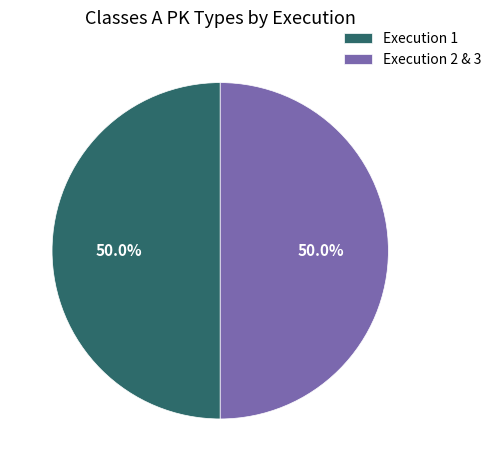

Approximately how many times larger is the value at Execution 2 & 3 compared to Execution 1?

1.0